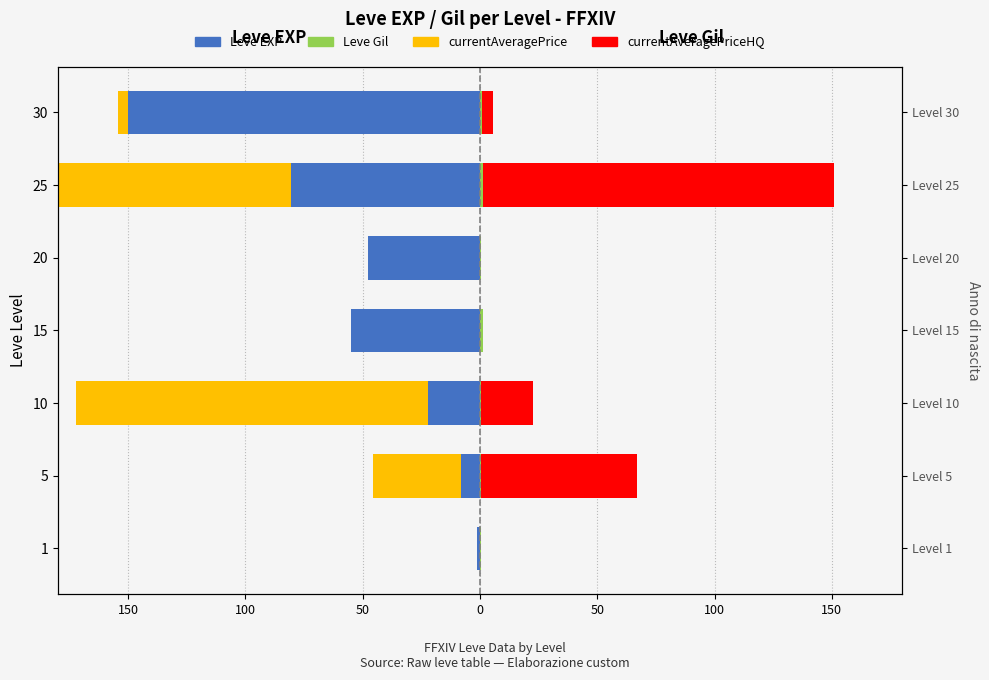

What are all the series names shown in the legend?

Leve EXP, currentAveragePrice, Leve Gil, currentAveragePriceHQ